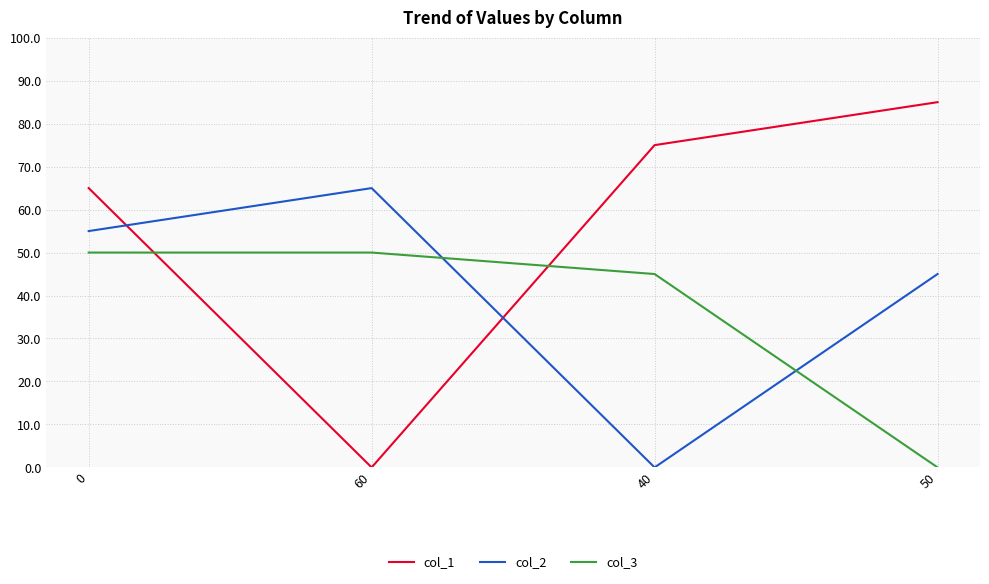

At 50, list the series in order from largest to smallest.

col_1, col_2, col_3